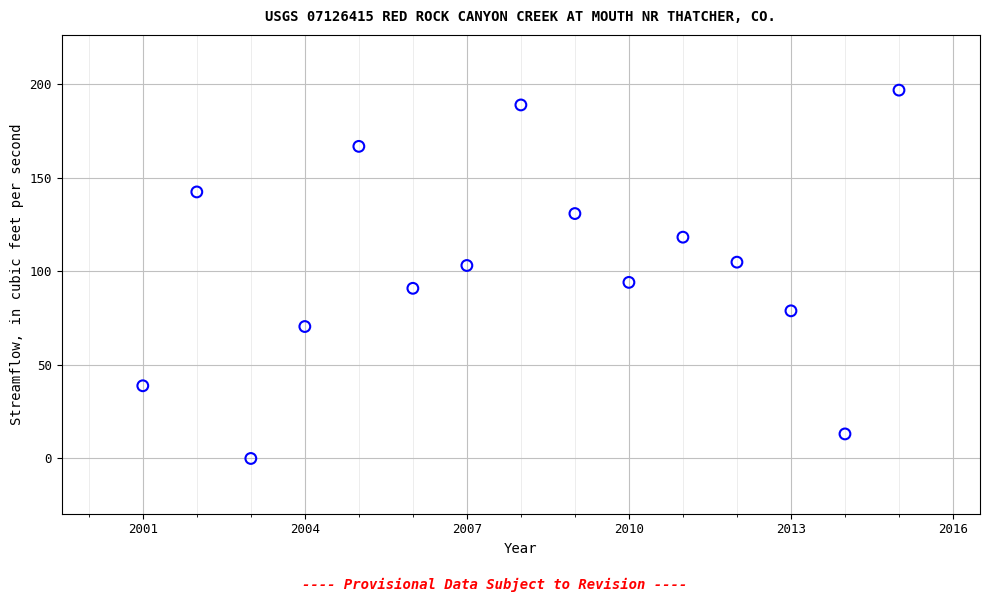

What is the range of Y values (max minus min)?

196.8